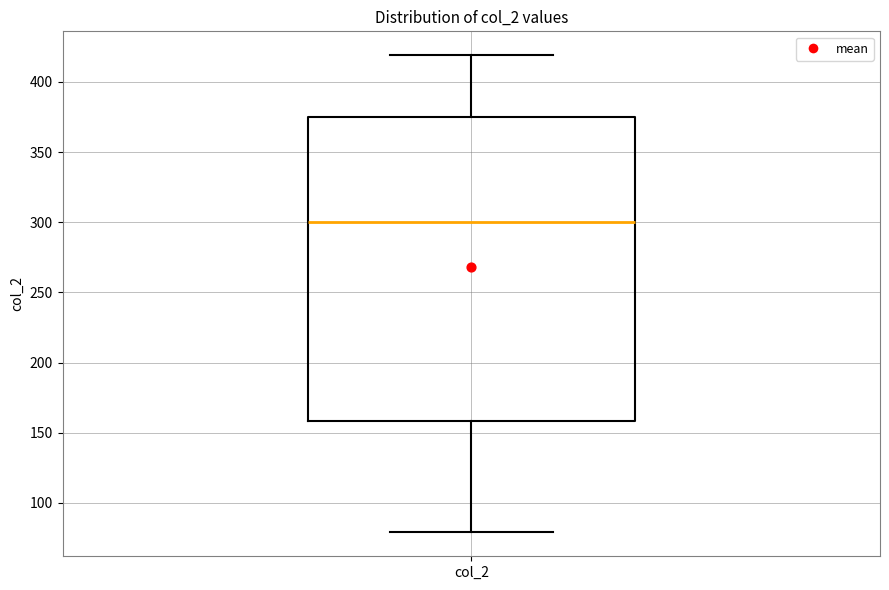

Transcribe this box plot: give where the median line is, the range the box spans, and where the two whiskers end, as read against the y-axis. The values are not printed on the chart, so give them approximately, as read against the axis.

median 300, box 160 to 375, whiskers 80 to 420